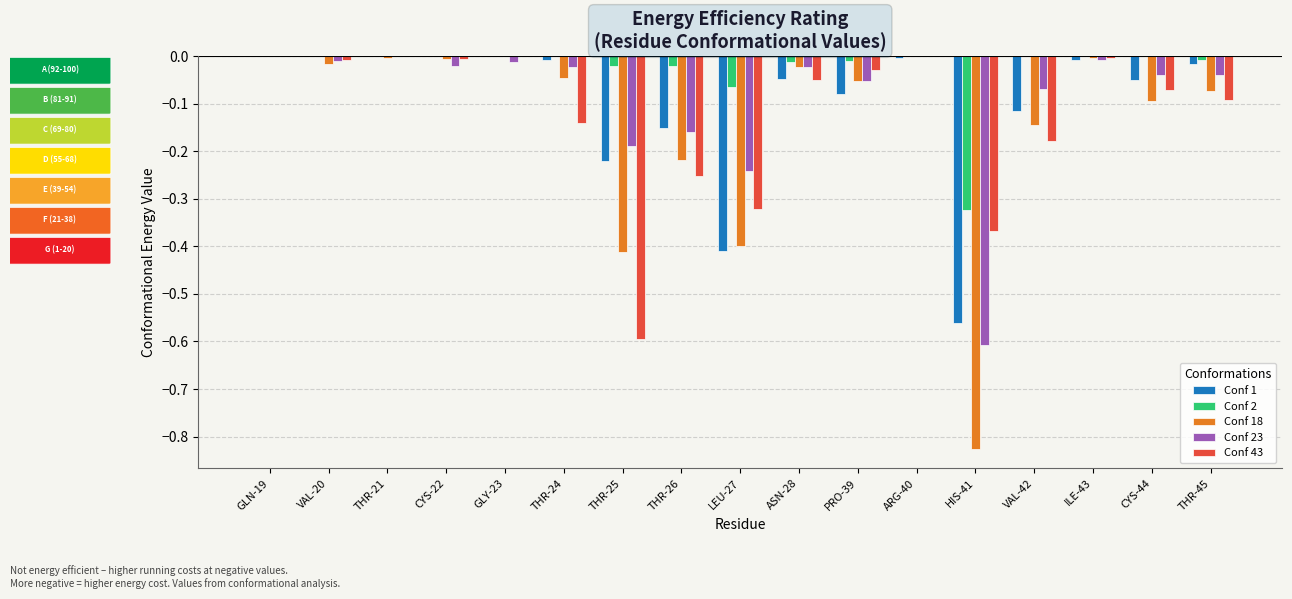

The Conf 1 series shows 0.3 at CYS-22. True or false?

False